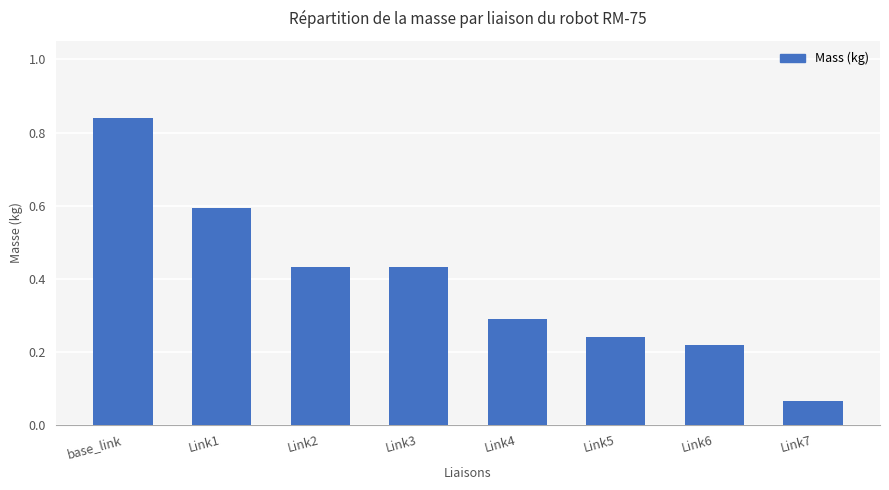

What is the sum of all values?

3.1